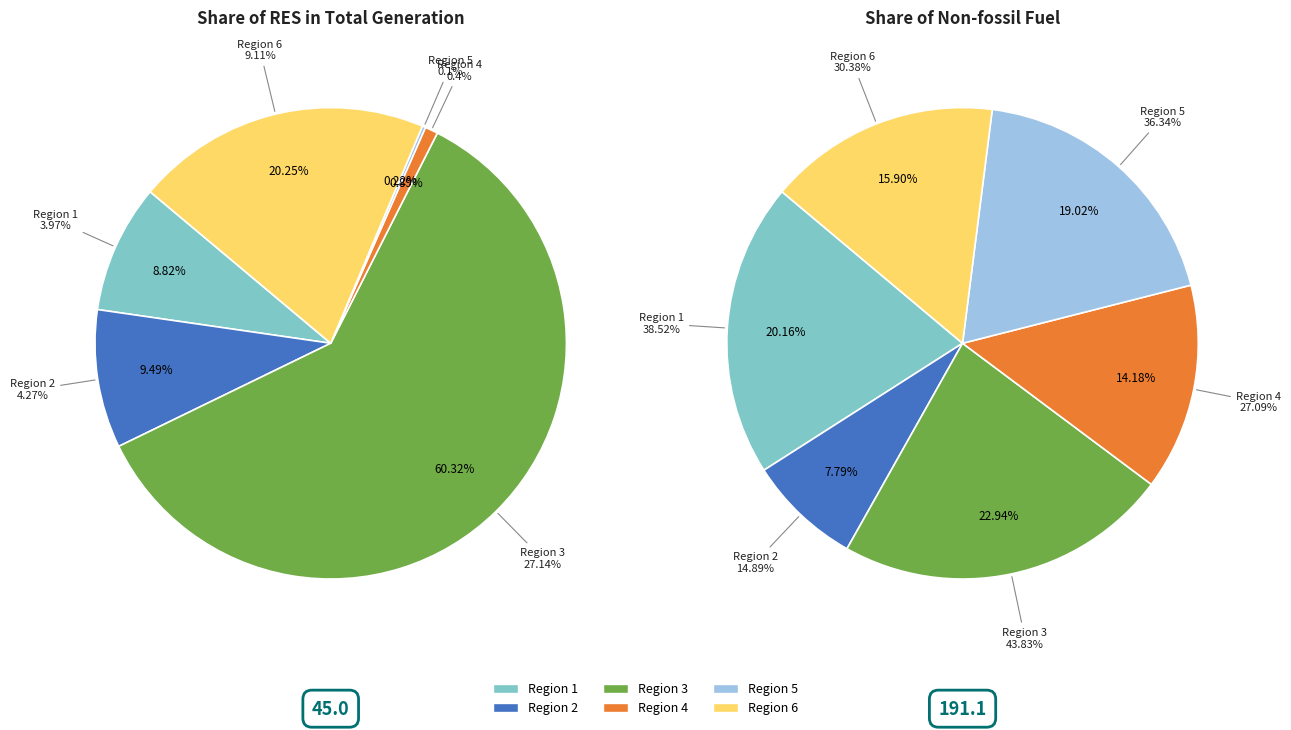

To the nearest percent, what is the difference between the largest and smallest slice percentages?

60%